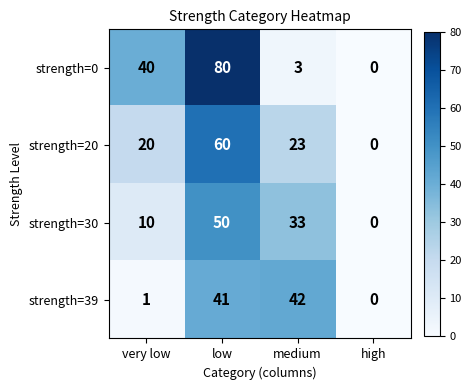

List the labels in order of strength=39 value, largest first.

medium, low, very low, high